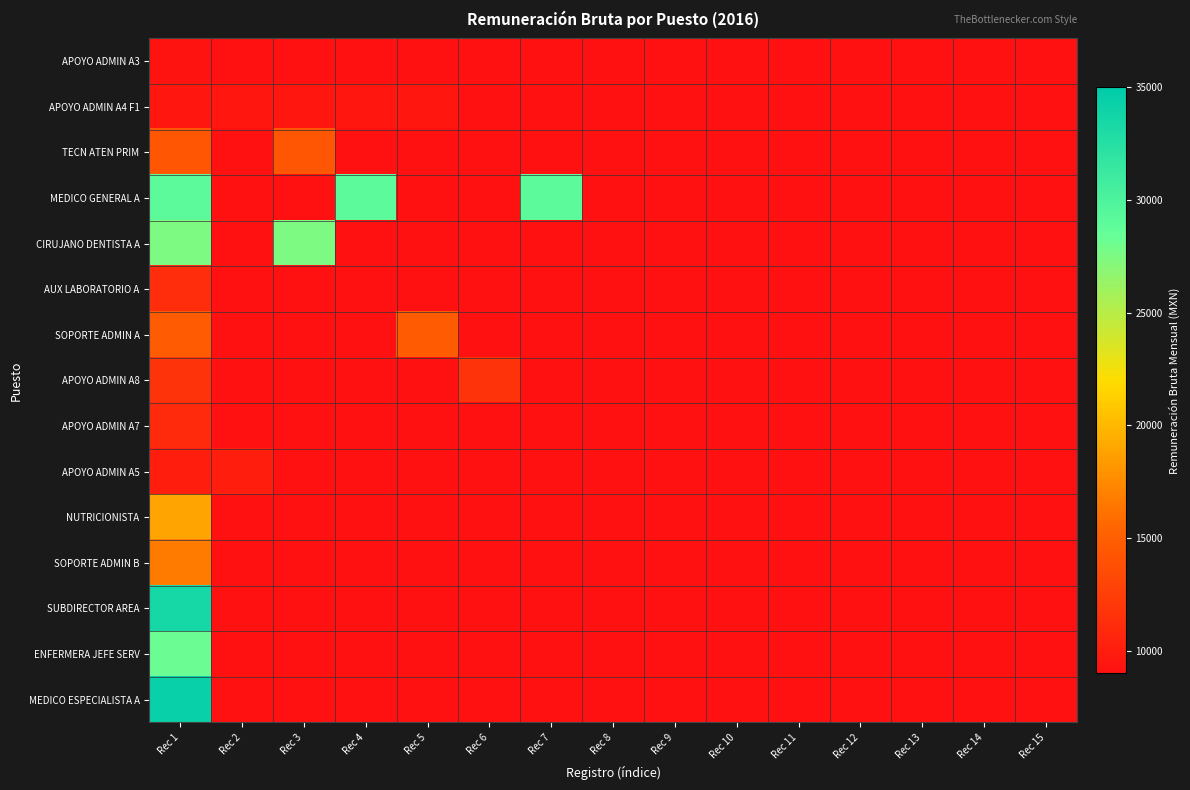

At Rec 1, list the series in order from smallest to largest.

APOYO ADMIN A3, APOYO ADMIN A4 F1, APOYO ADMIN A5, APOYO ADMIN A7, AUX LABORATORIO A, APOYO ADMIN A8, TECN ATEN PRIM, SOPORTE ADMIN A, SOPORTE ADMIN B, NUTRICIONISTA, CIRUJANO DENTISTA A, ENFERMERA JEFE SERV, MEDICO GENERAL A, SUBDIRECTOR AREA, MEDICO ESPECIALISTA A